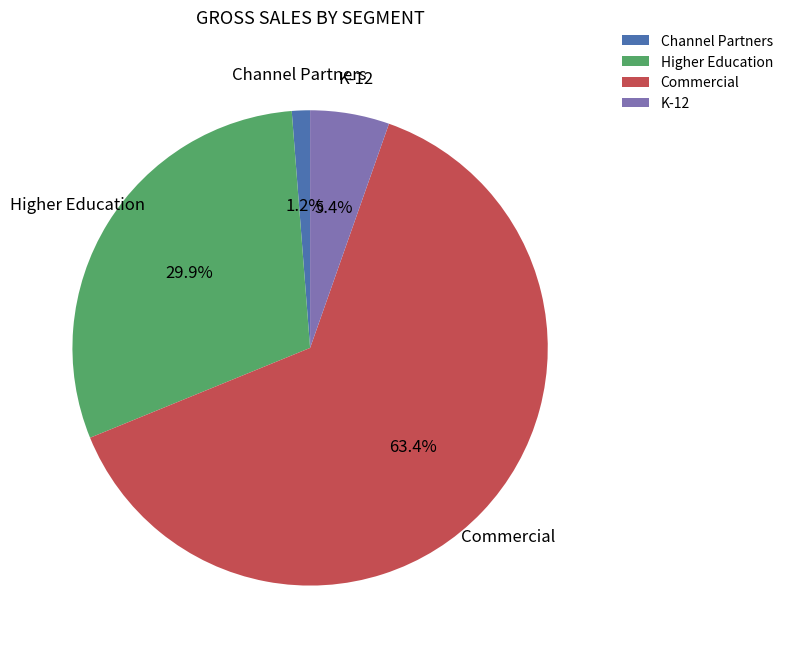

How many segments does this pie chart have?

4